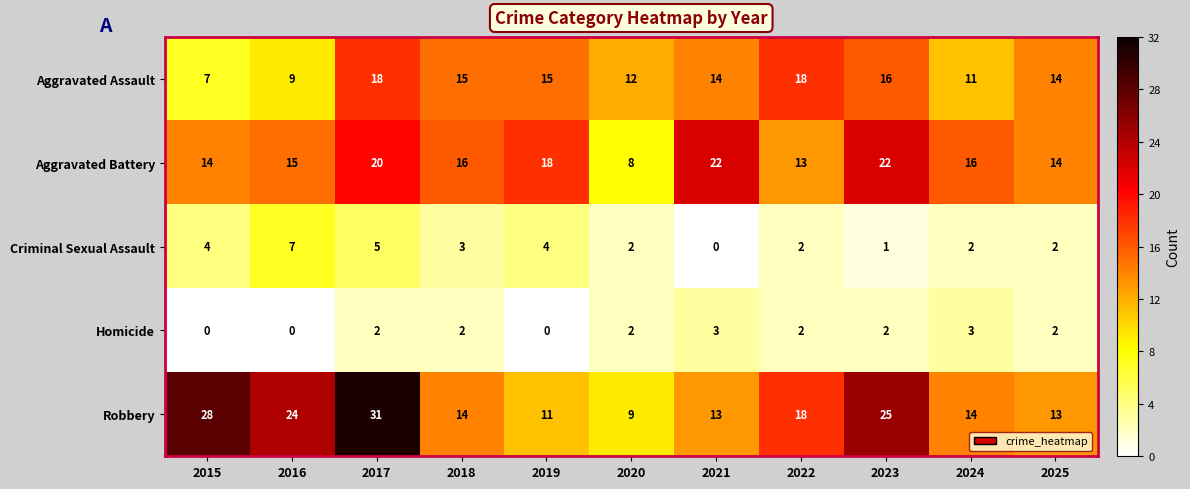

True or false: Aggravated Battery has a value of 8 at 2018.

False